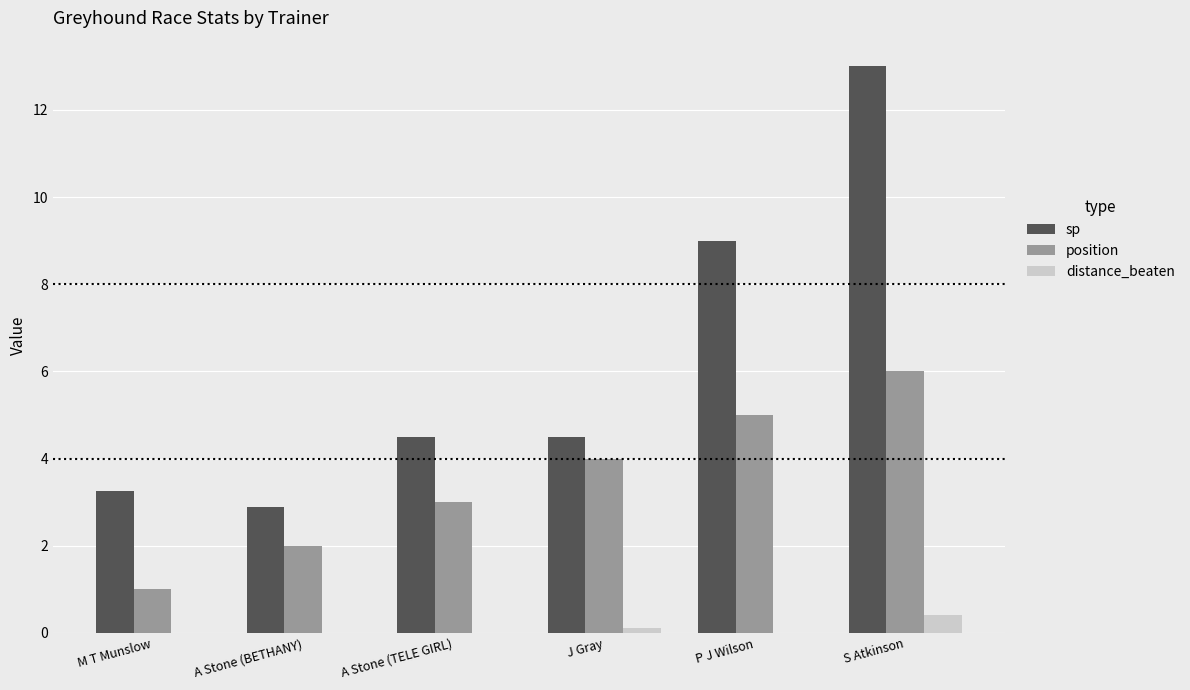

Is it true that sp equals 5.2 at A Stone (BETHANY)?

False